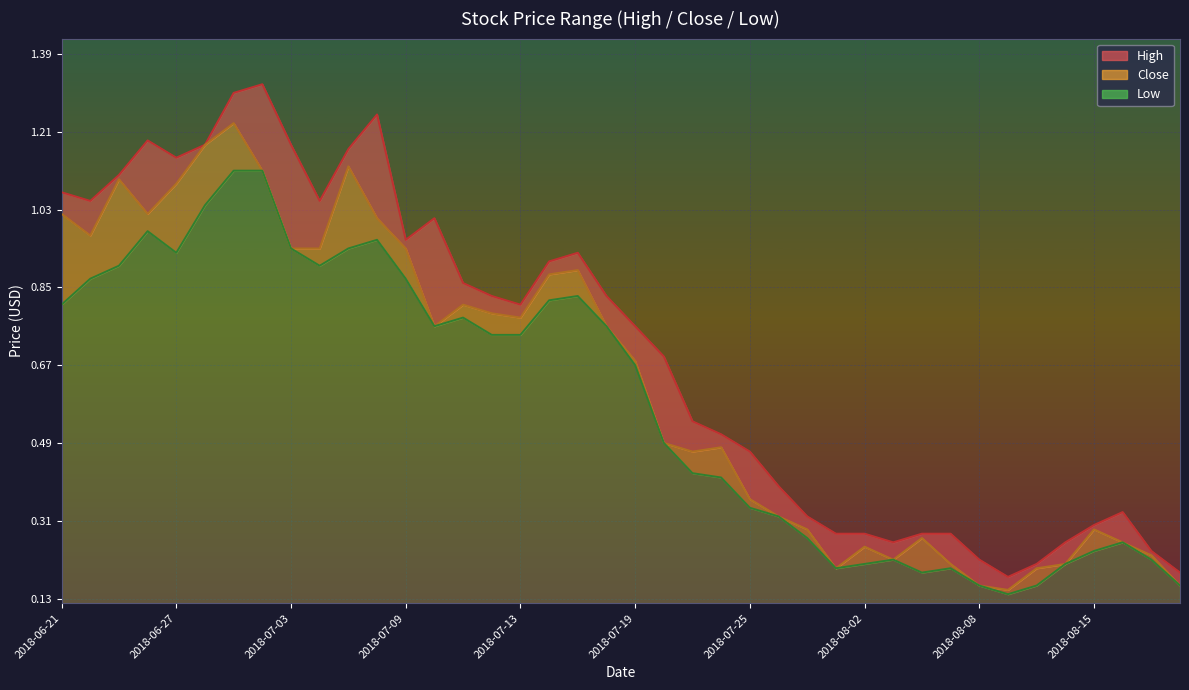

Is it true that High equals 1.7 at 2018-06-25?

False